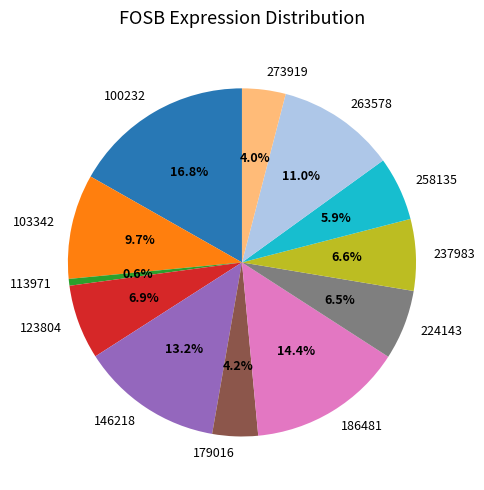

To the nearest percent, what is the difference between the largest and smallest slice percentages?

16%